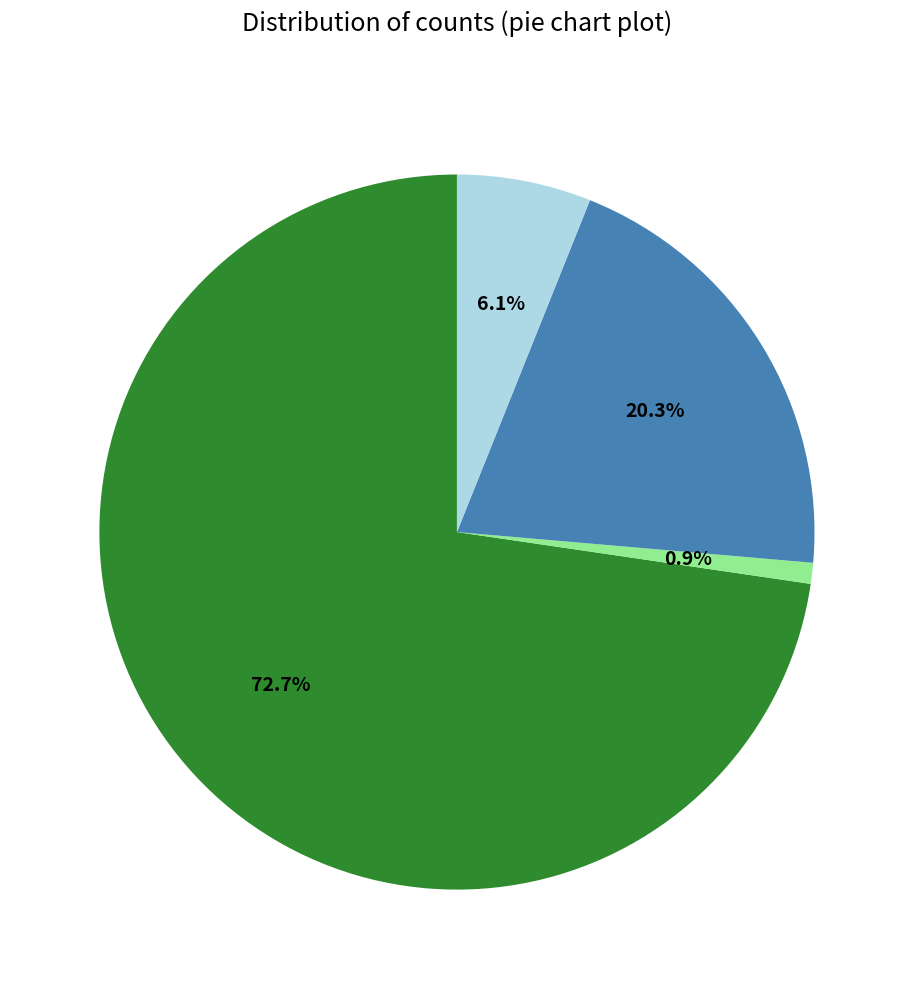

Is there any slice that represents more than half of the pie?

Yes